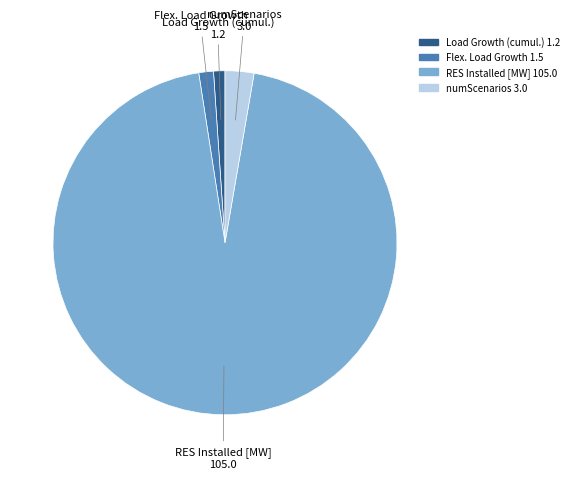

Approximately how many times larger is the value at RES Installed [MW] 105.0 compared to Flex. Load Growth 1.5?

69.0